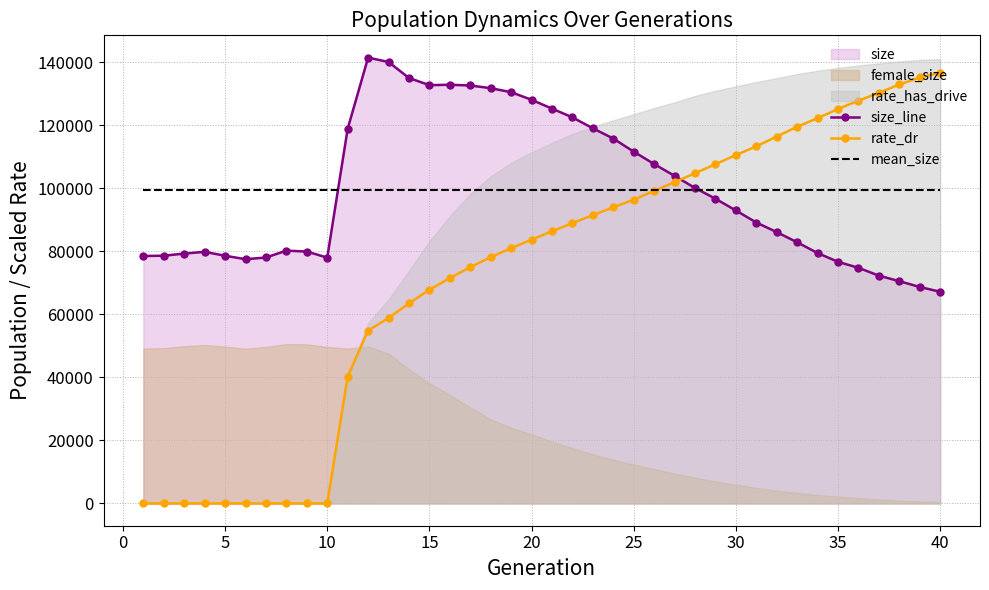

What is the highest value of the rate_dr series?

136694.9